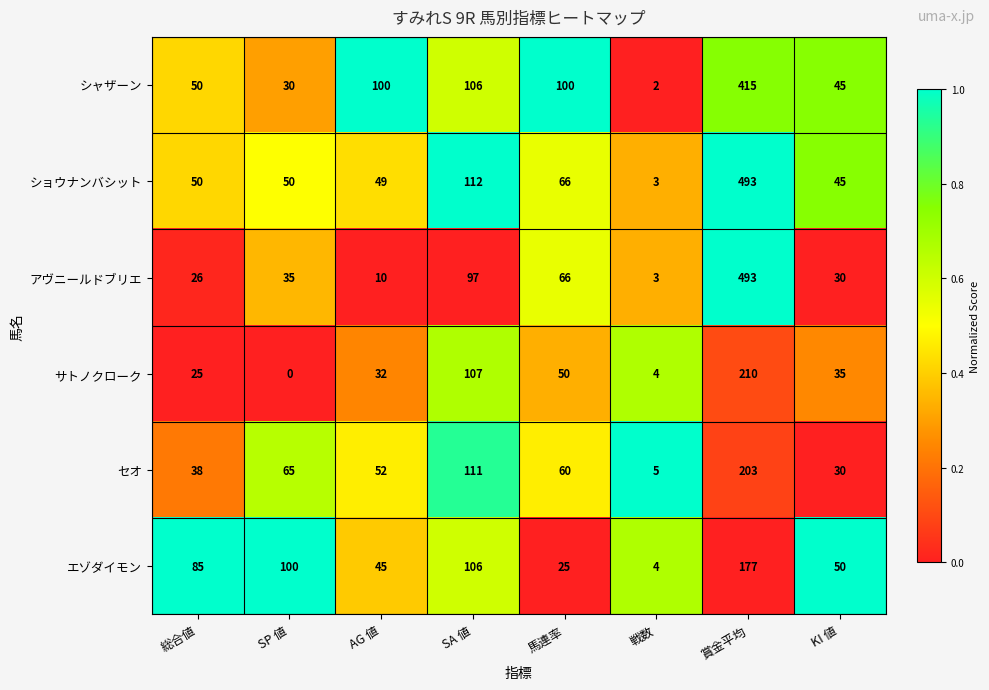

Read the ショウナンバシット value at 総合値, to the nearest 50.

50